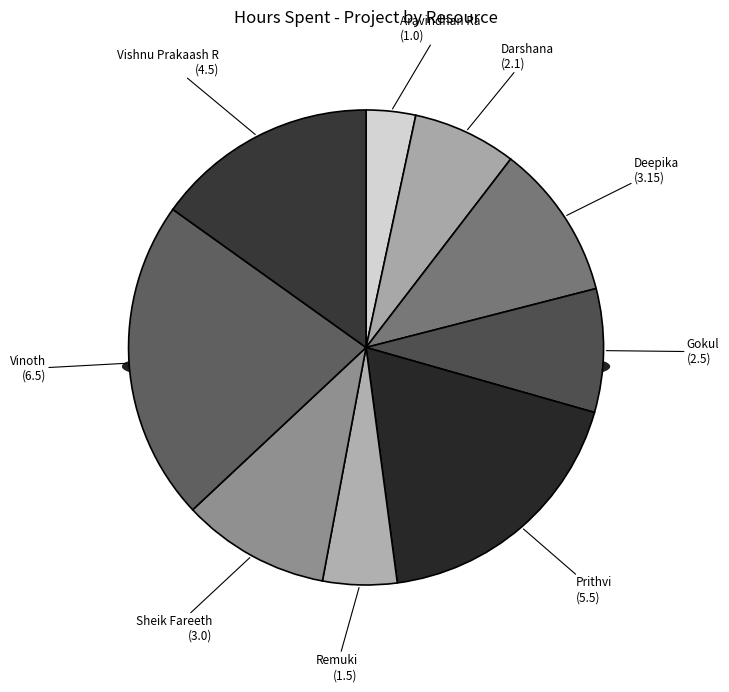

Does any single category account for the majority?

No